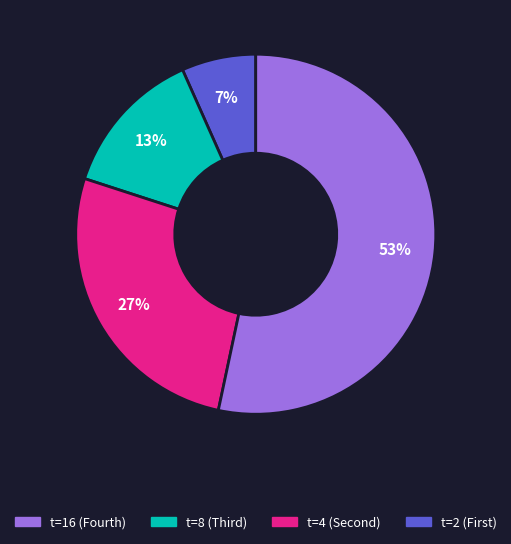

Is there any slice that represents more than half of the pie?

Yes